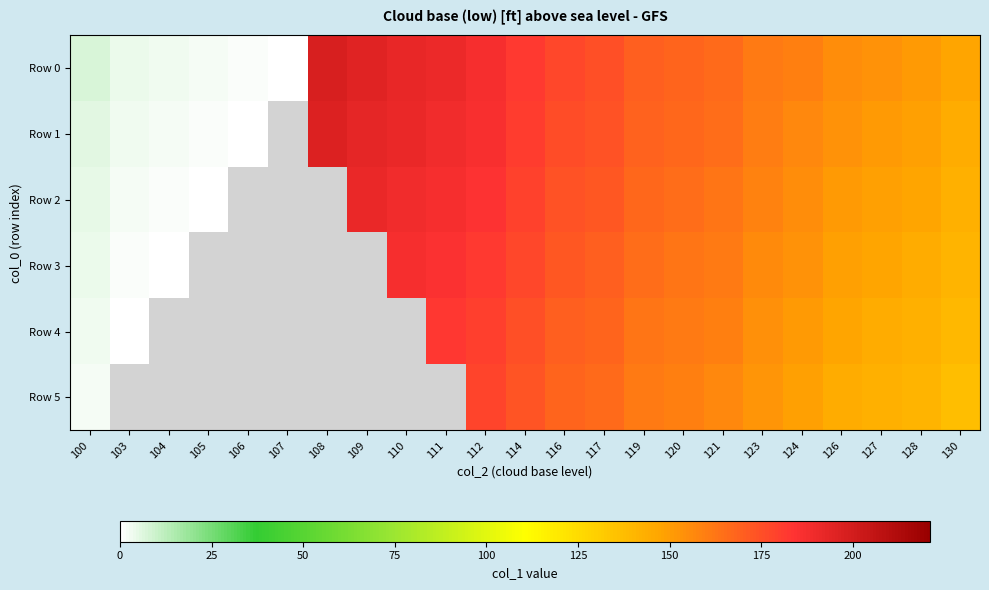

What is the difference between the highest and lowest values at 123?

9.0